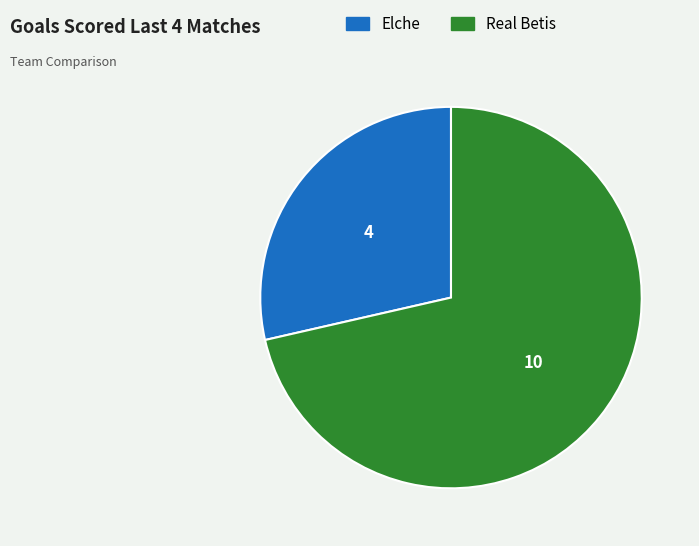

What is the majority slice?

Real Betis